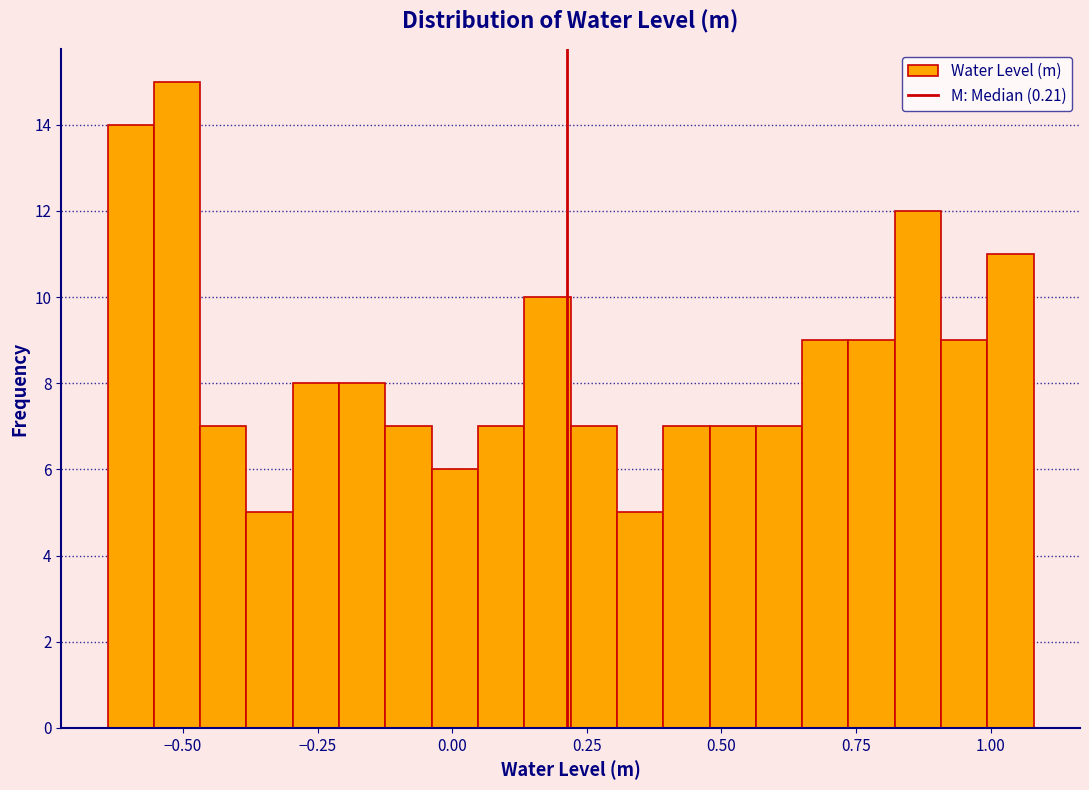

Around what value on the x-axis is the tallest bar? Give the approximate position of its centre, as read against the axis.

-0.50